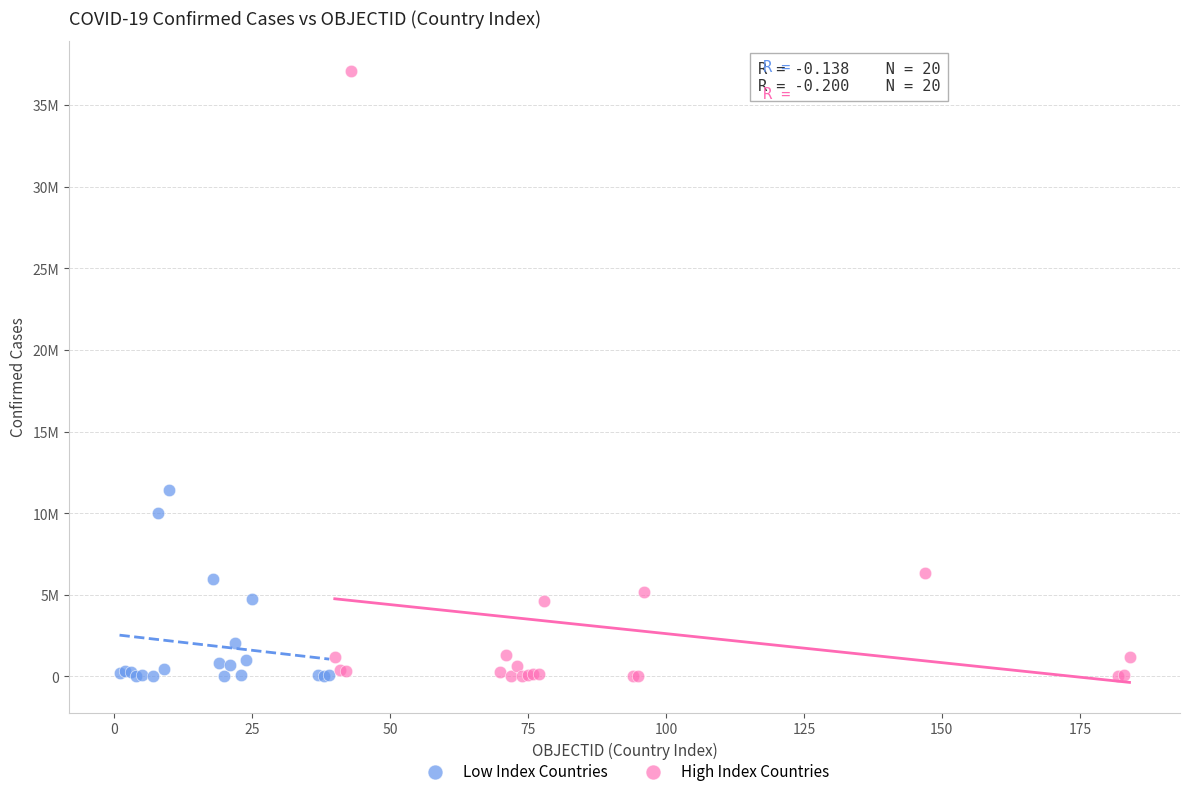

What are all the series names shown in the legend?

Low Index Countries, High Index Countries